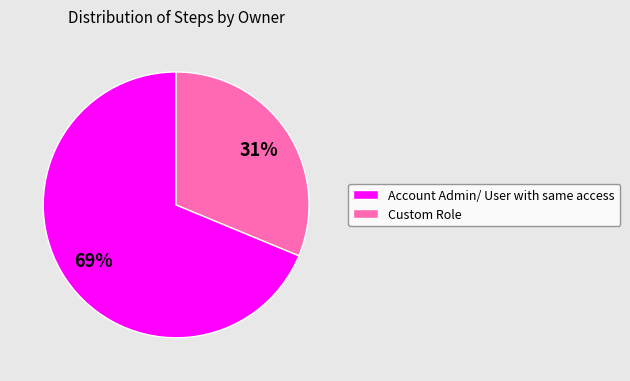

How many slices are in this pie chart?

2